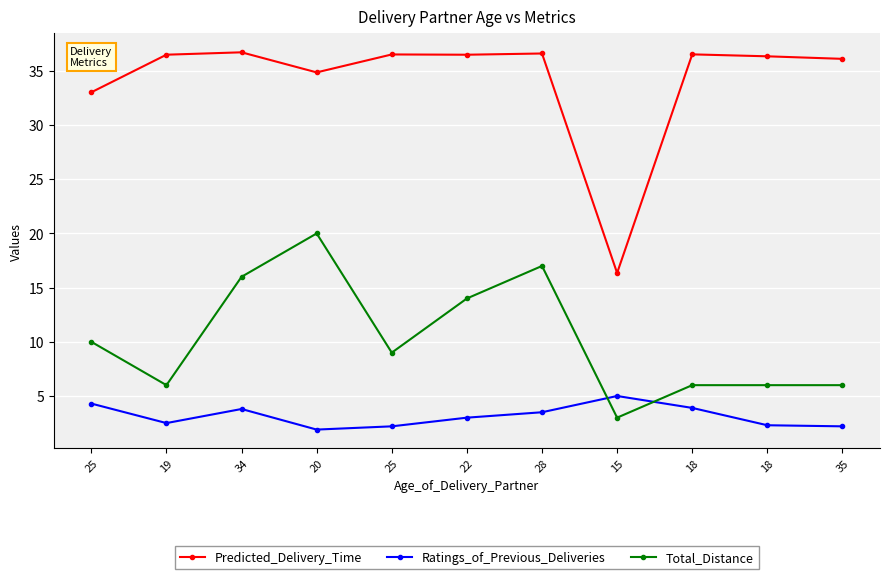

Which series has the largest range (max minus min)?

Predicted_Delivery_Time